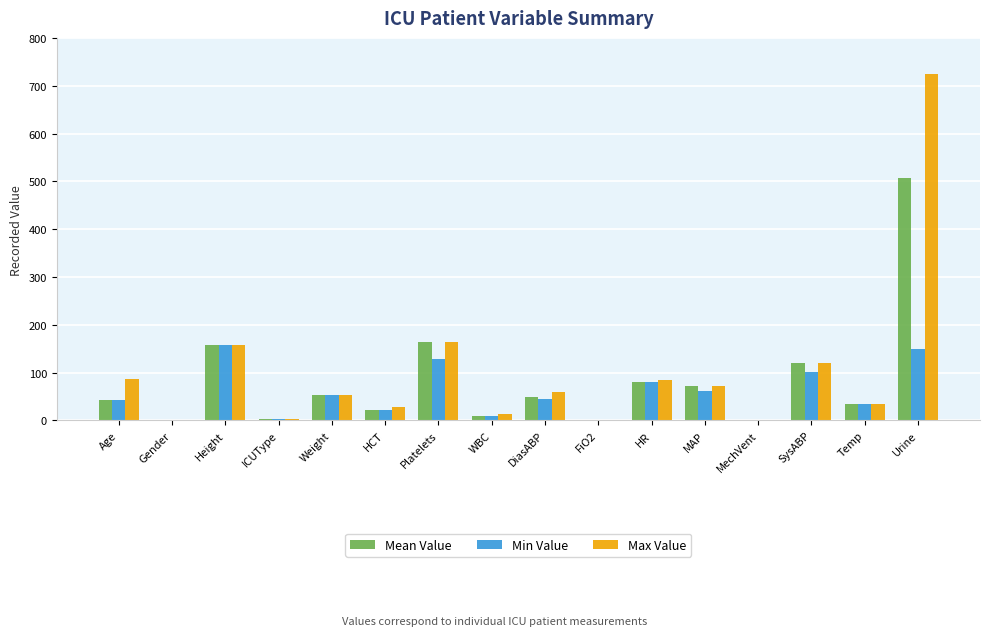

Is it true that Max Value equals 725.0 at Urine?

True